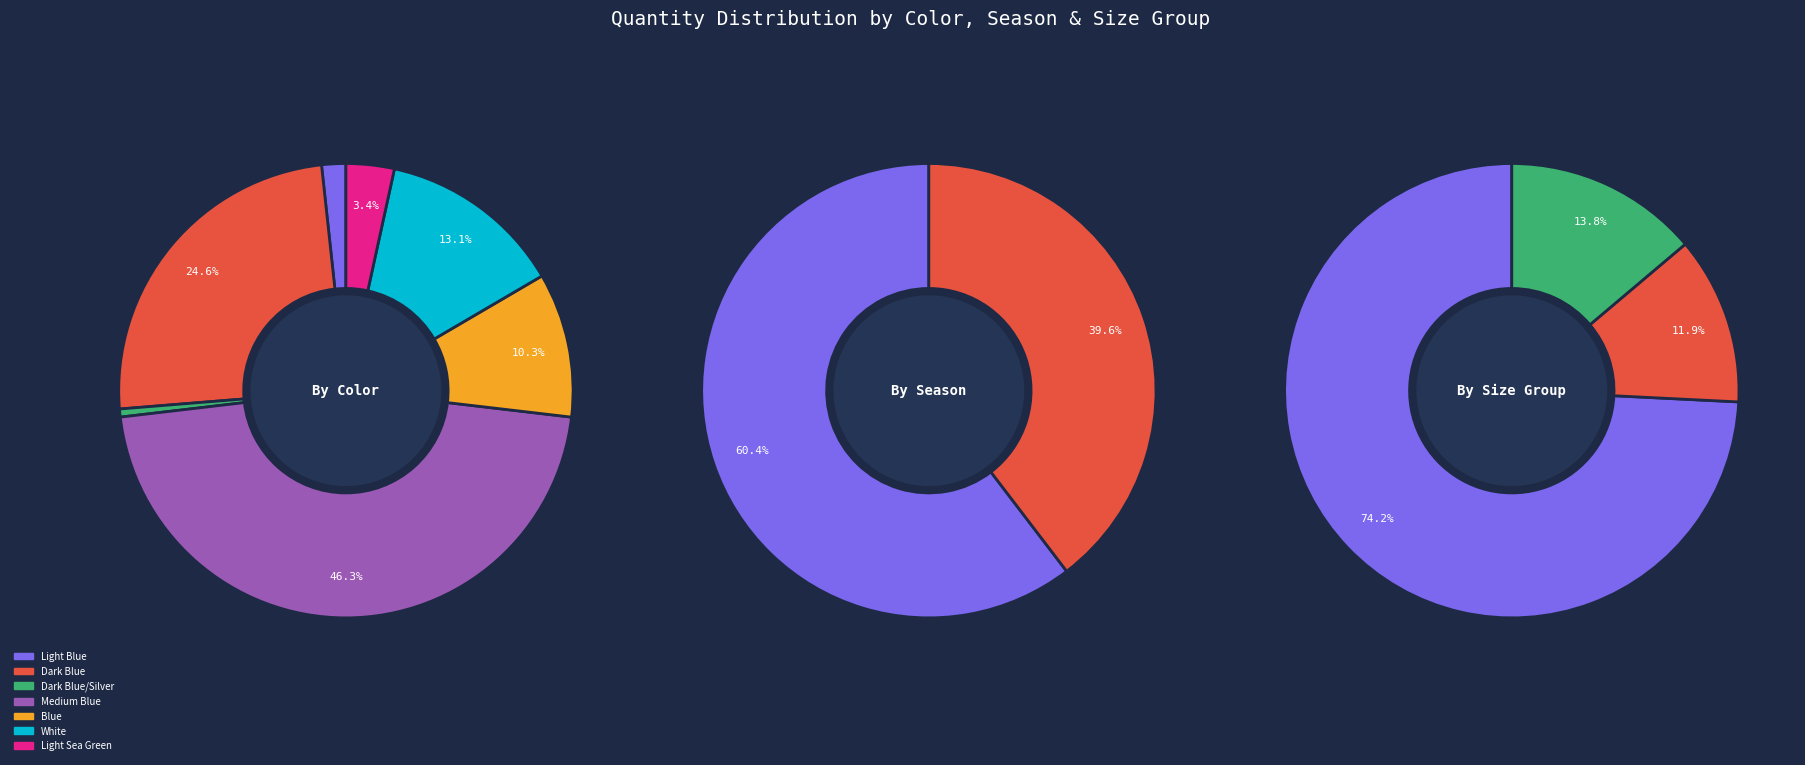

What is the change in value from Dark Blue/Silver to Light Sea Green?

+5